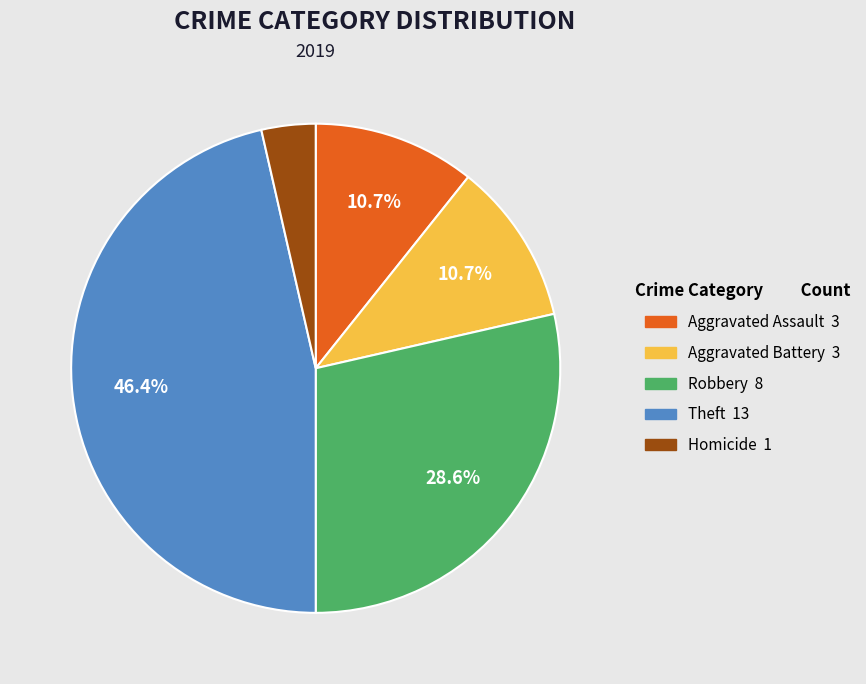

Do Theft and Aggravated Assault together represent more than half of the pie?

Yes